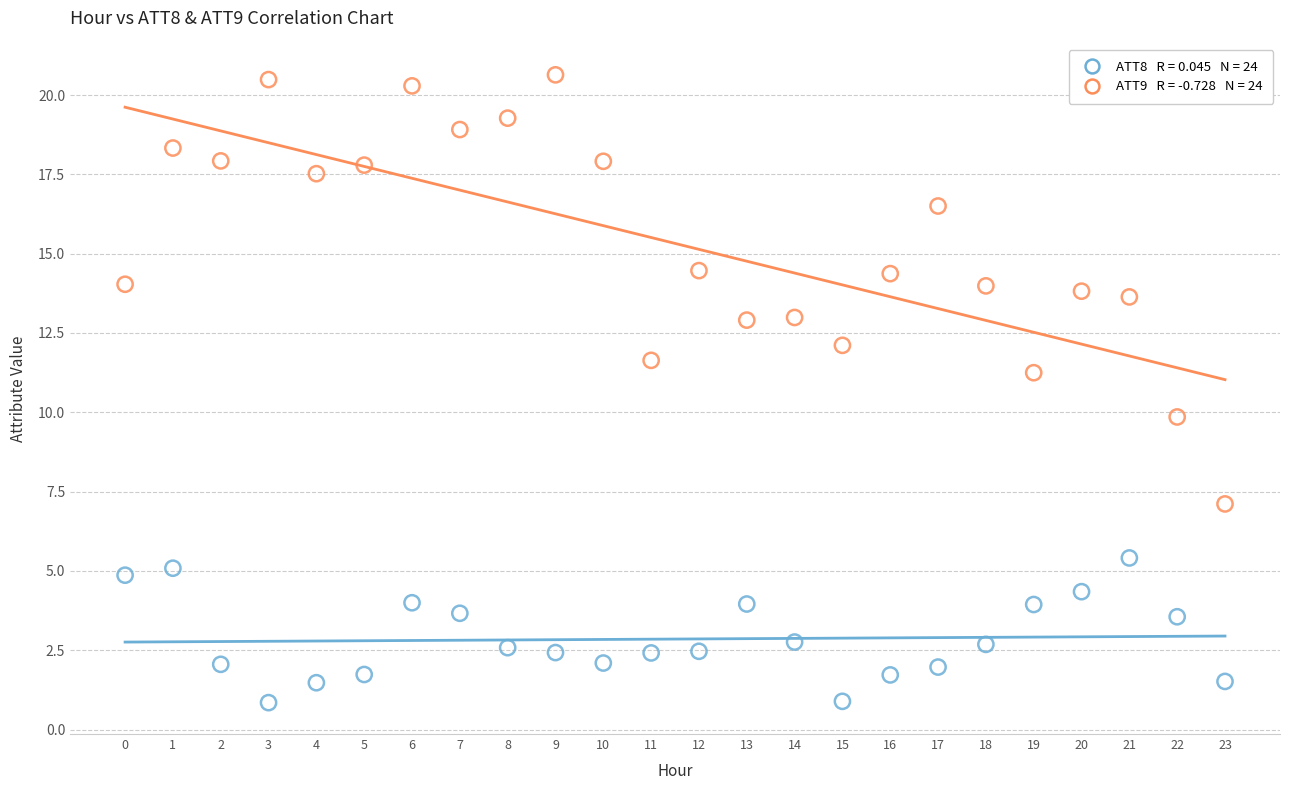

Across all data points, what is the range of Y values (max minus min)?

19.8